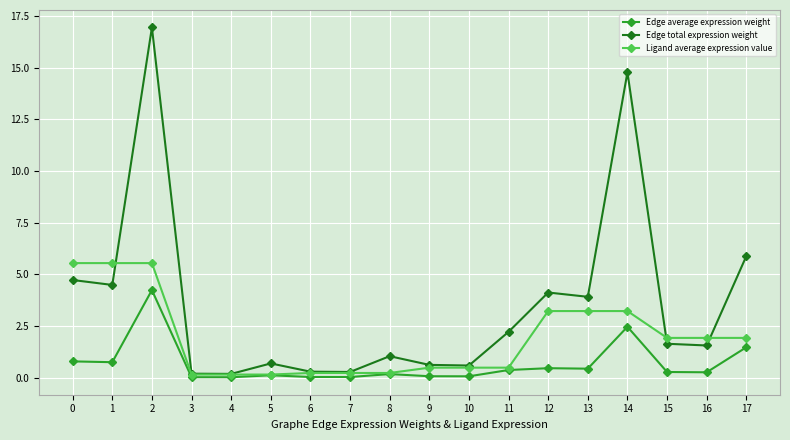

What is the maximum value shown in the chart?

16.9